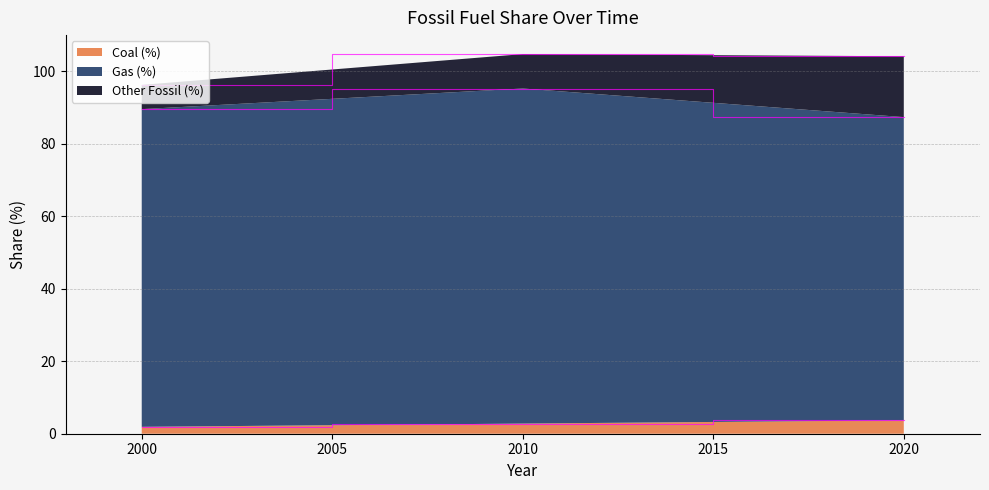

What is the total value across all series at 2010?

104.8